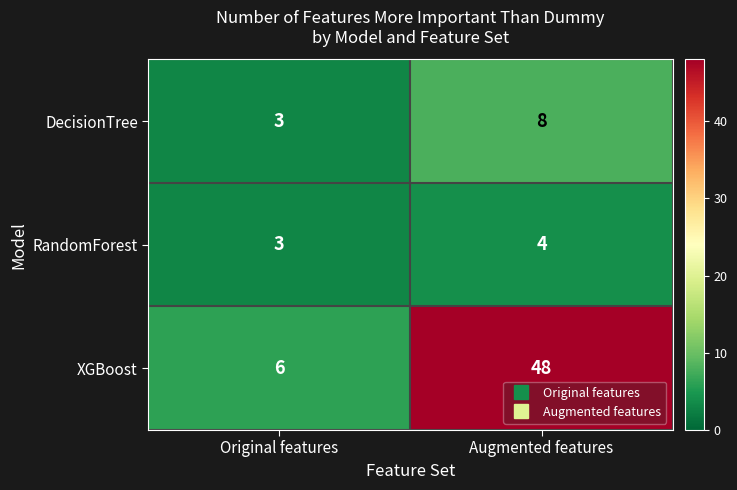

At which category does the chart reach its peak across all series?

Augmented features